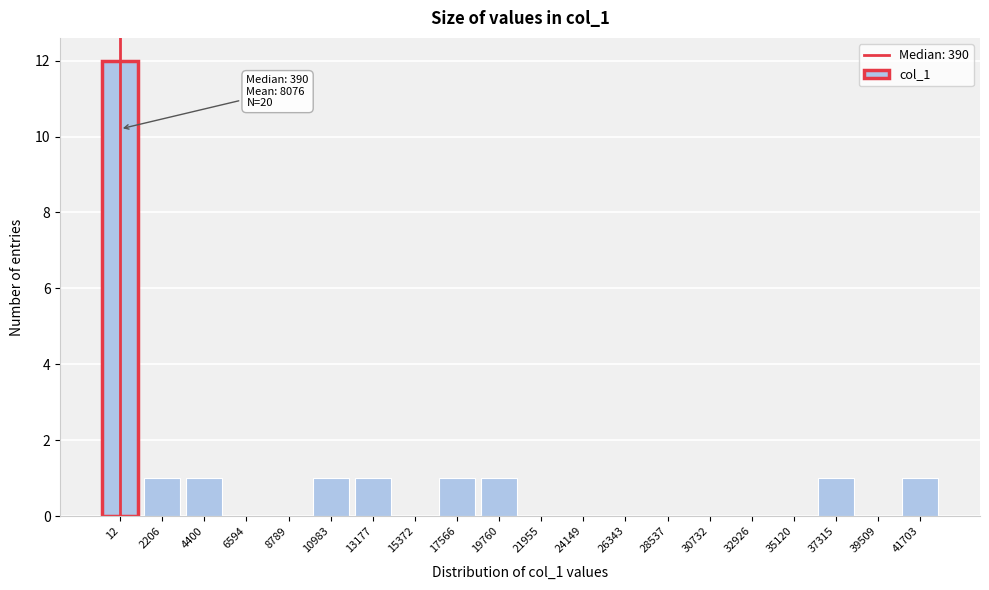

Reading left to right, what are all the values shown in this chart?

12=12	2206=1	4400=1	6594=0	8789=0	10983=1	13177=1	15372=0	17566=1	19760=1	21955=0	24149=0	26343=0	28537=0	30732=0	32926=0	35120=0	37315=1	39509=0	41703=1